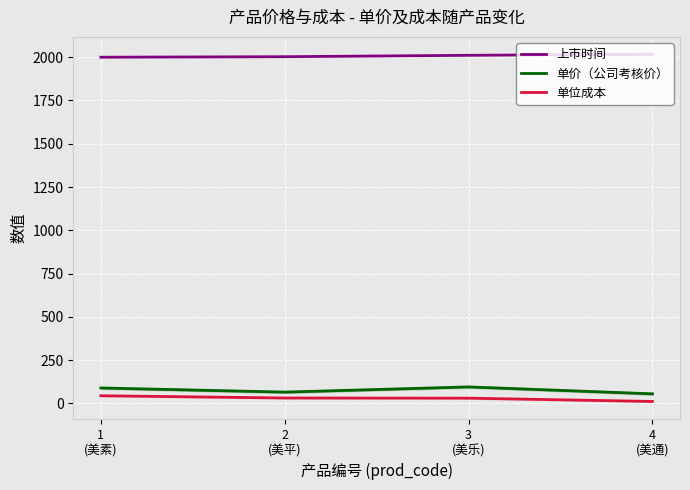

What is the total value across all series at 2
(美平)?

2099